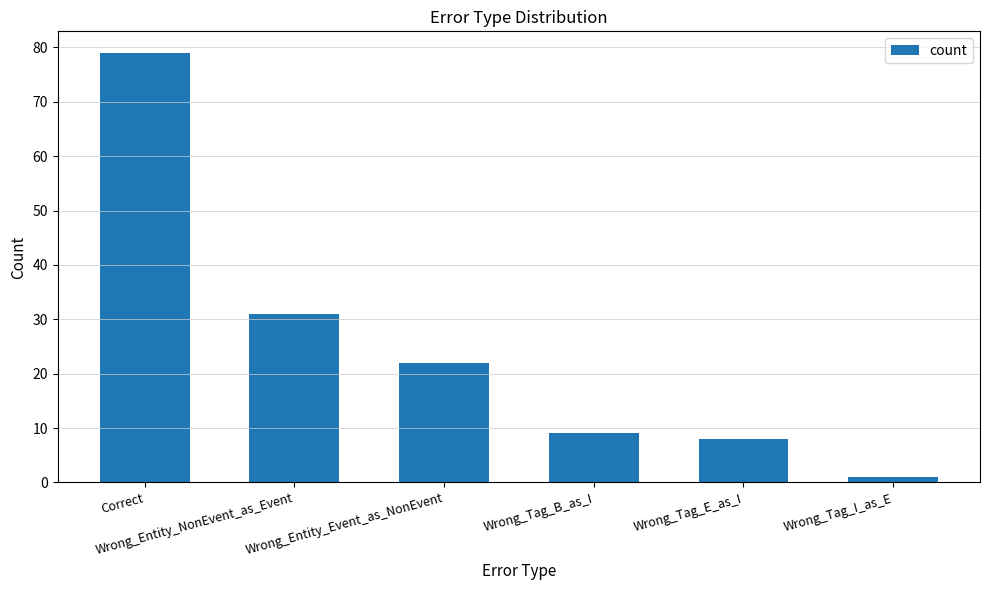

What is the label of the 5th bar from the right?

Wrong_Entity_NonEvent_as_Event